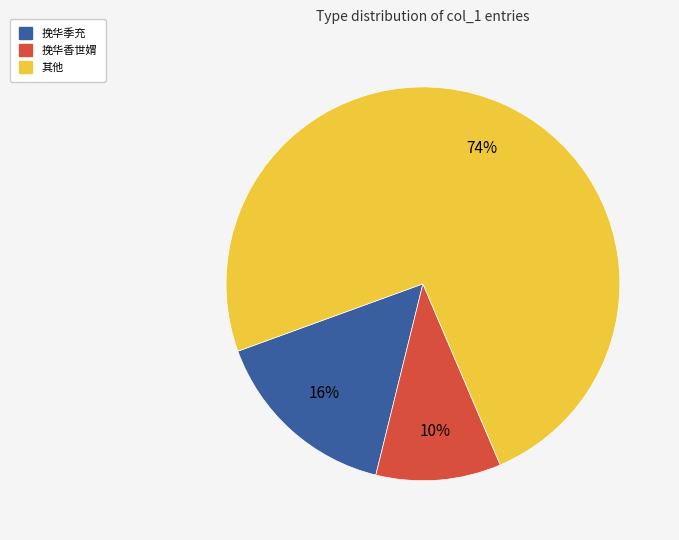

To the nearest percent, what is the difference between the largest and smallest slice percentages?

64%